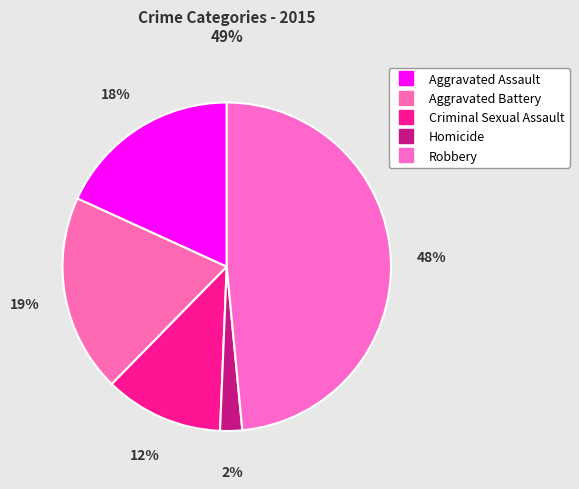

Count the number of slices in the pie.

5